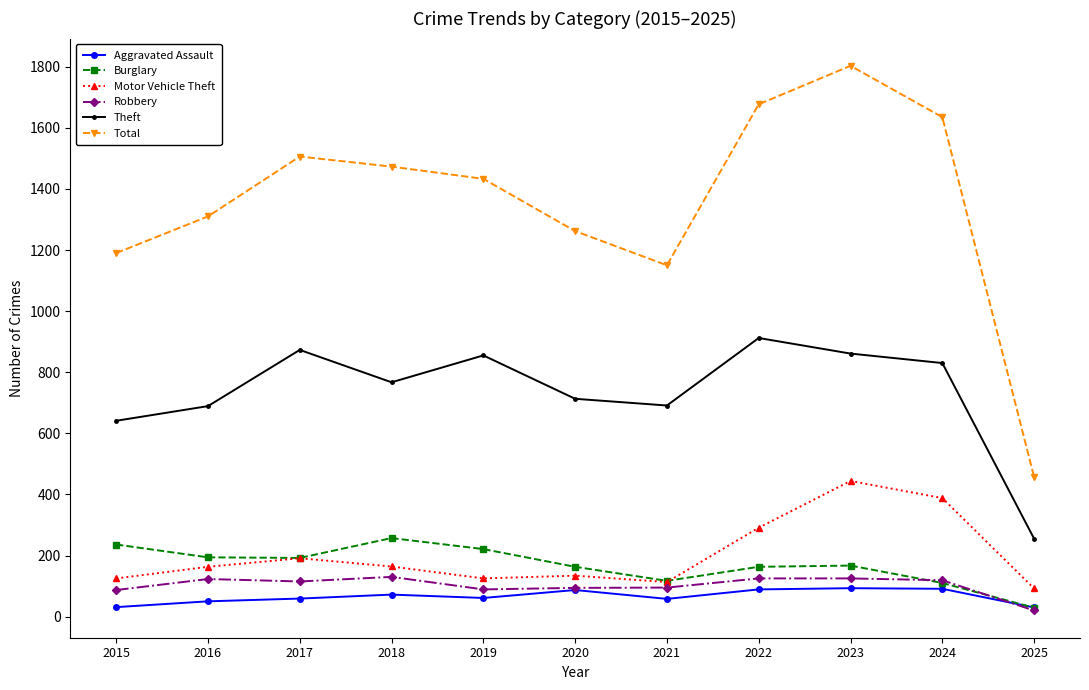

What are all the series names shown in the legend?

Aggravated Assault, Burglary, Motor Vehicle Theft, Robbery, Theft, Total